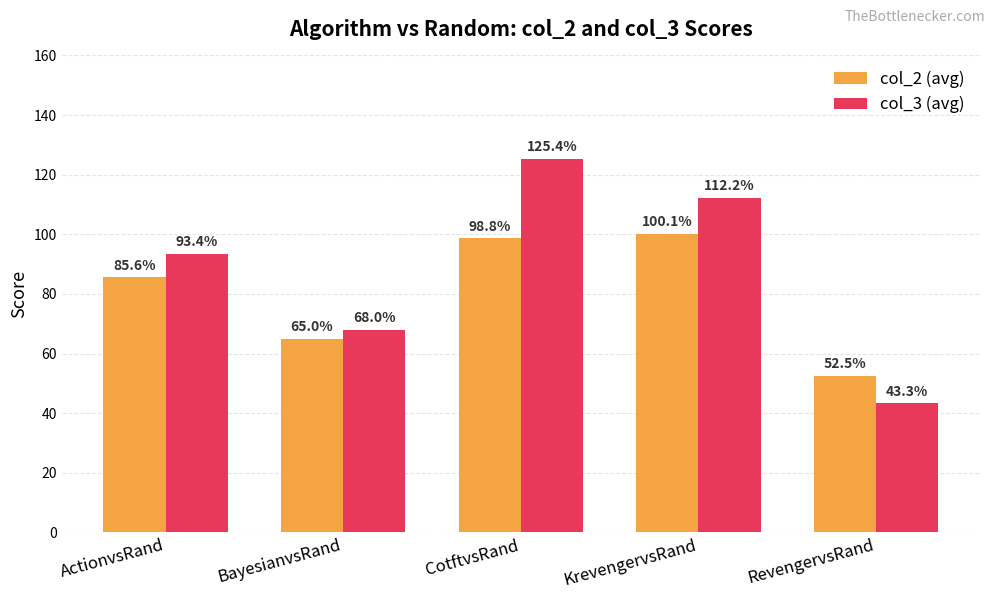

How many values in the col_3 (avg) series are below 93?

2